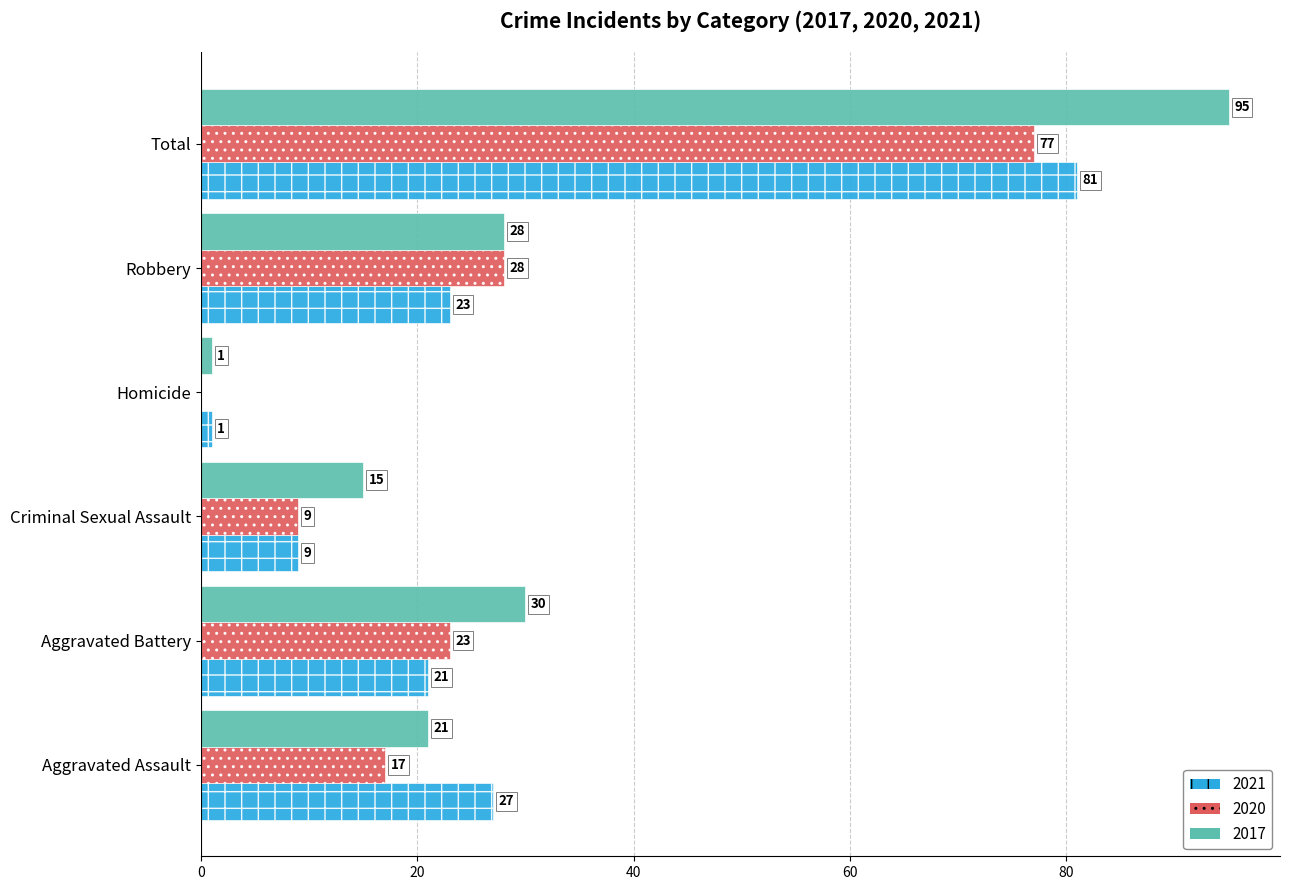

The 2017 series shows 1 at Homicide. True or false?

True